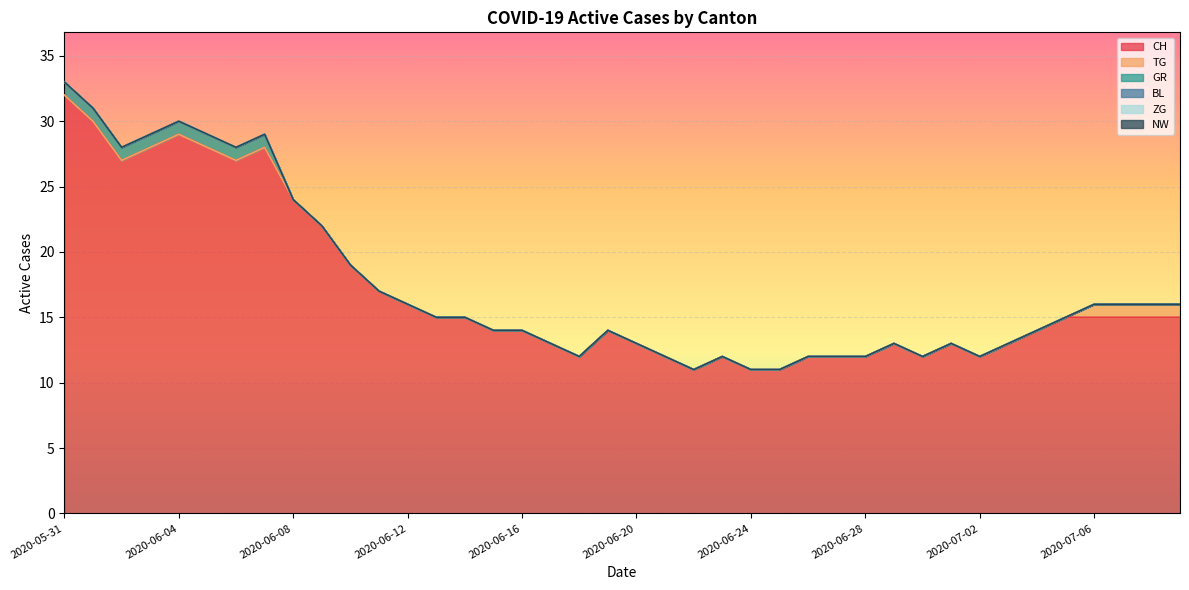

Which series changed the most between 2020-06-14 and 2020-07-02?

CH